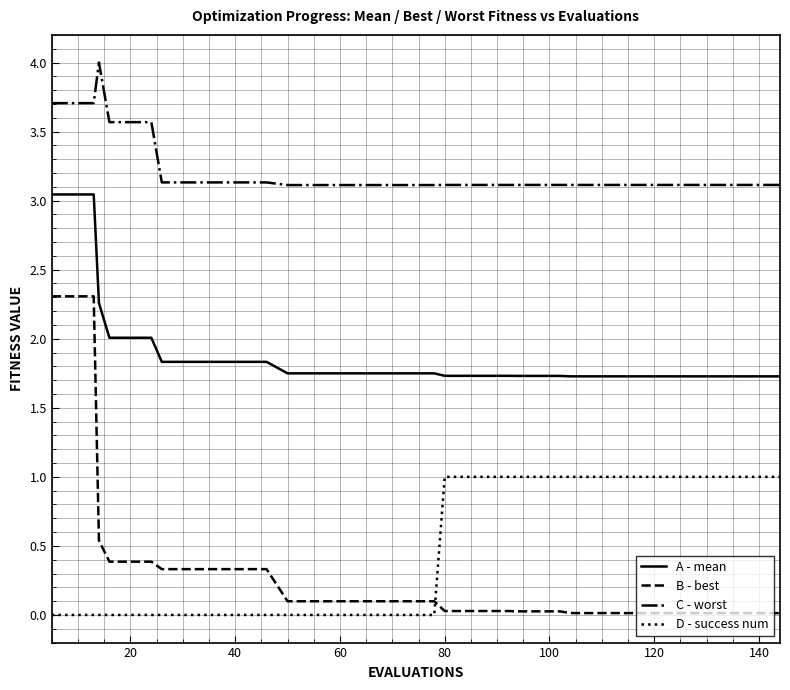

Rank the series by their maximum value, from lowest to highest.

D - success num, B - best, A - mean, C - worst